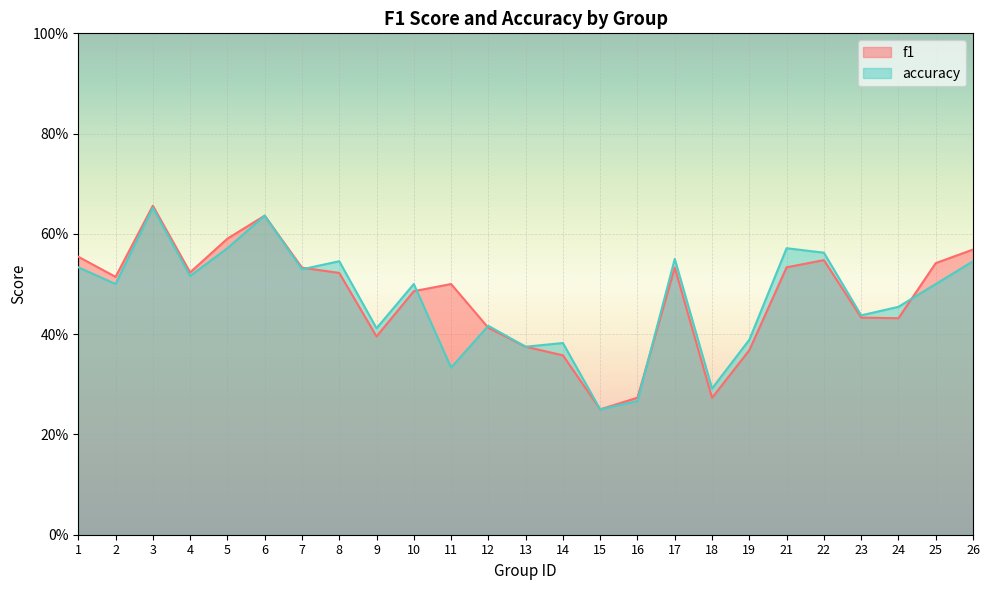

Where is f1 nearest to the value 0?

15